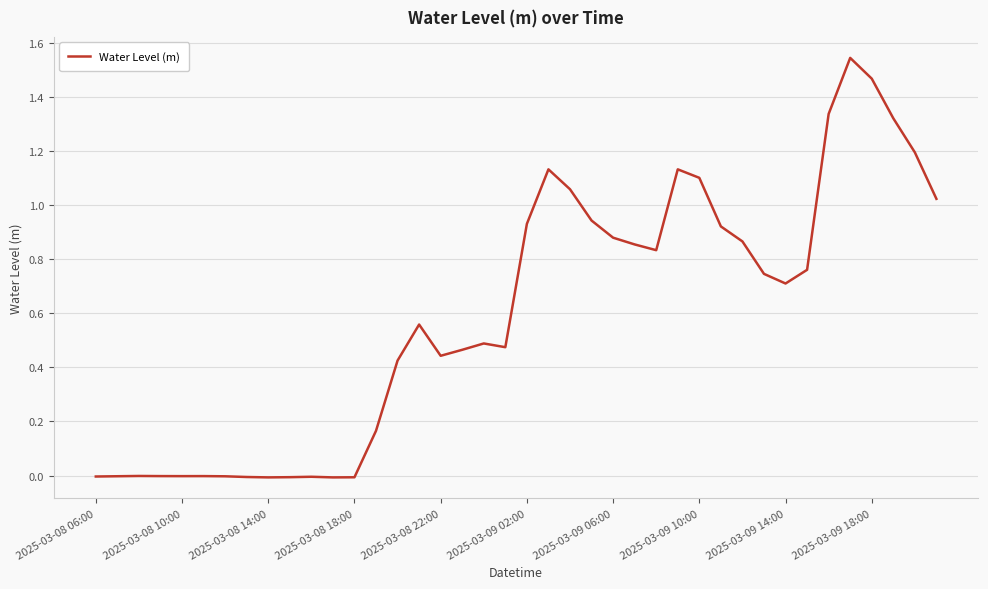

How many lines are shown in the chart?

1